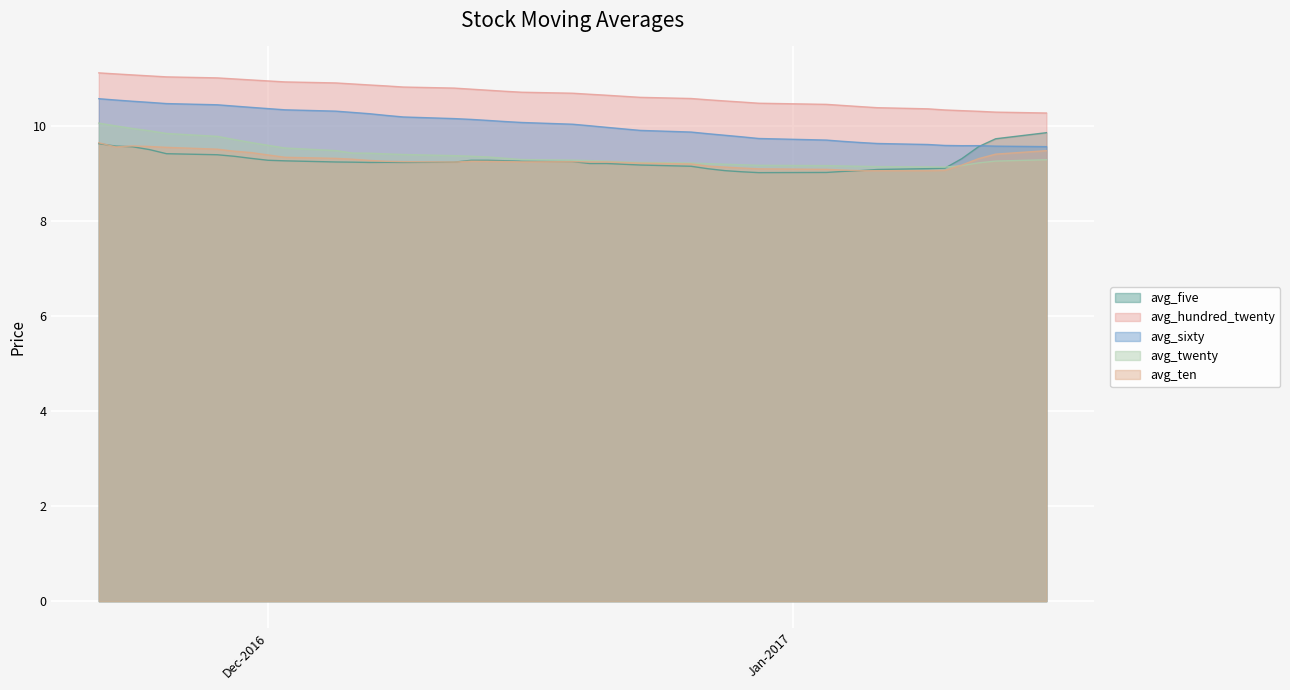

What is the approximate value of avg_twenty at 27?

9.4